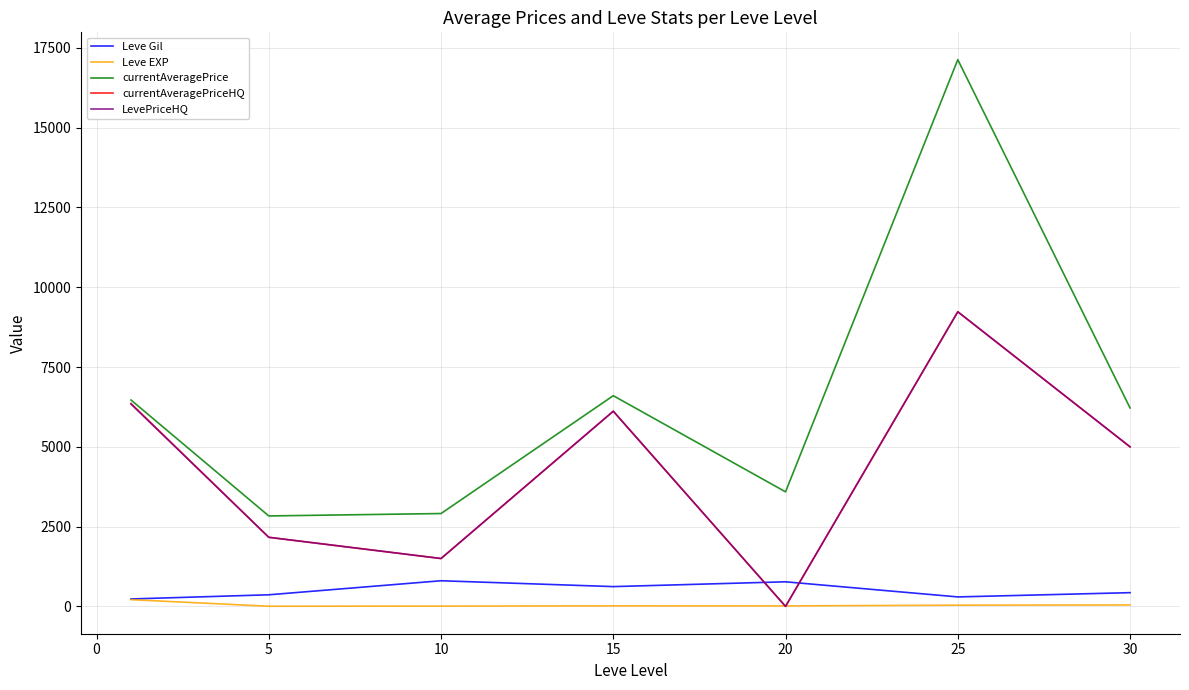

Which series has the largest total across all categories?

currentAveragePrice